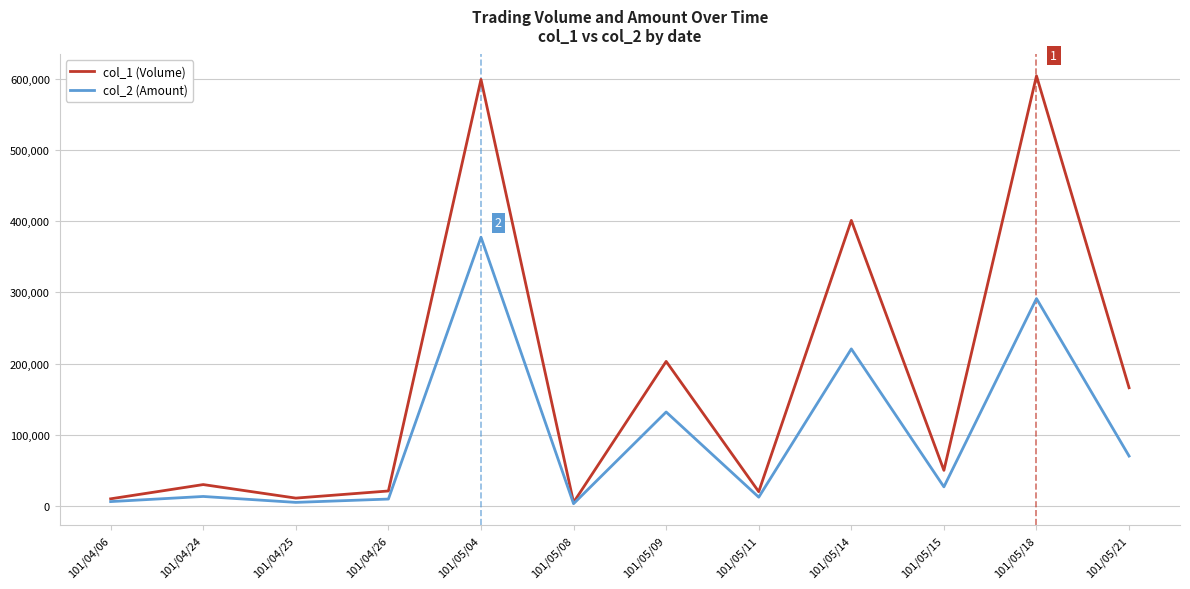

List the series in order of their overall mean, highest first.

col_1 (Volume), col_2 (Amount)